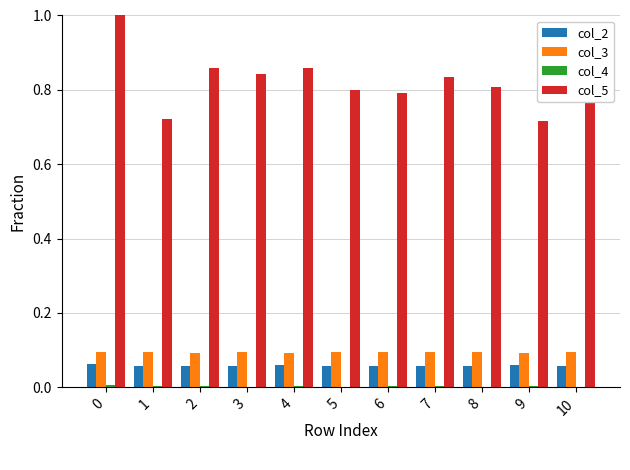

The col_3 series shows 0.1 at 7. True or false?

True